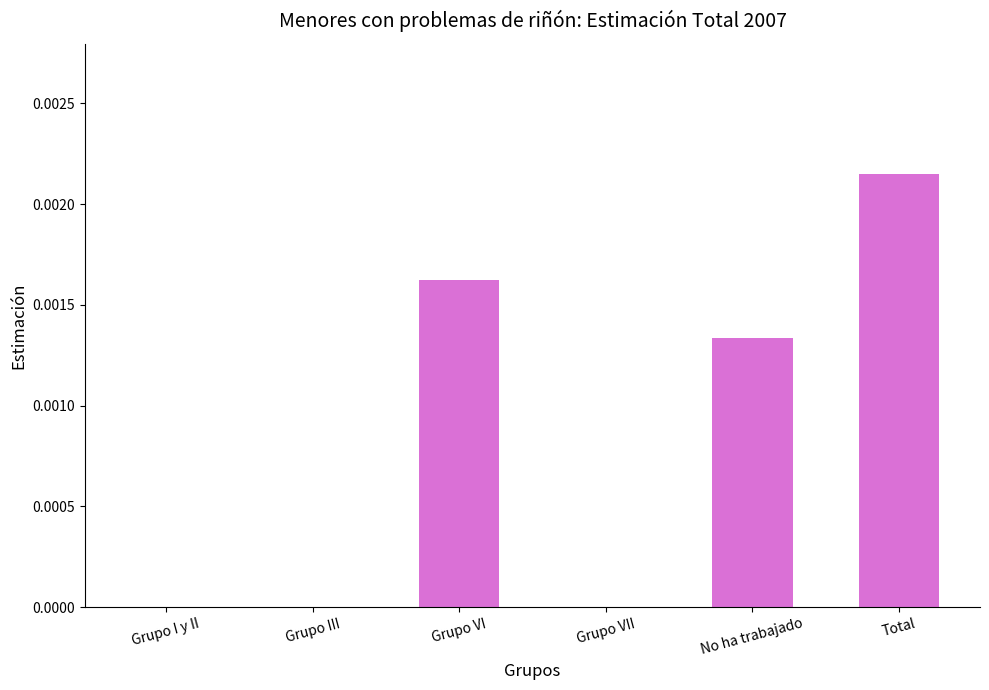

How many series are shown in this chart?

1